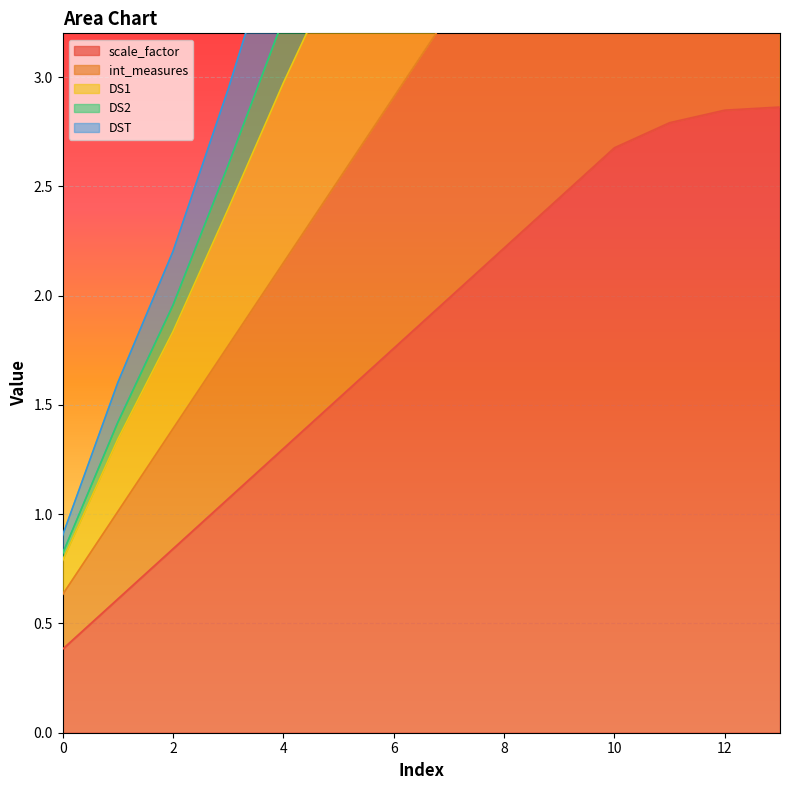

Where does the scale_factor series first go above 1?

3